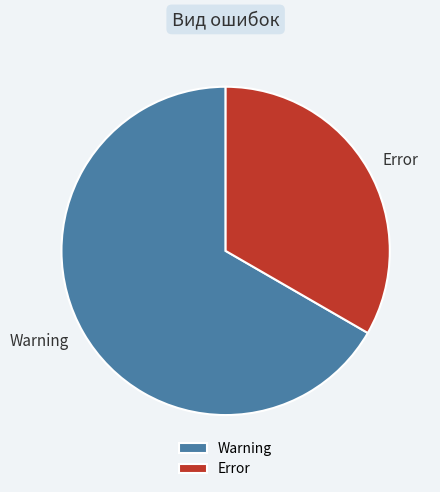

The Error slice represents 33% of the pie. True or false?

True